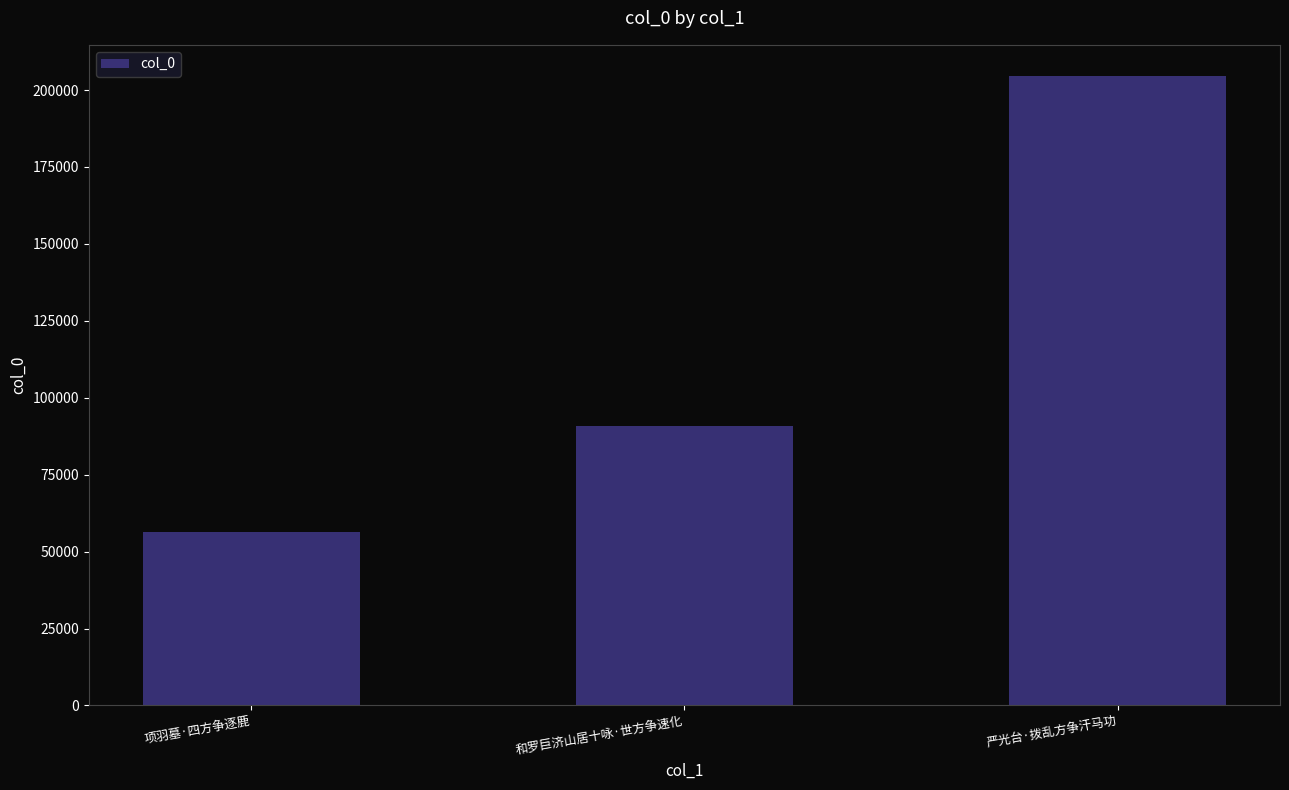

True or false: the data shows 56465 at 项羽墓·四方争逐鹿.

True